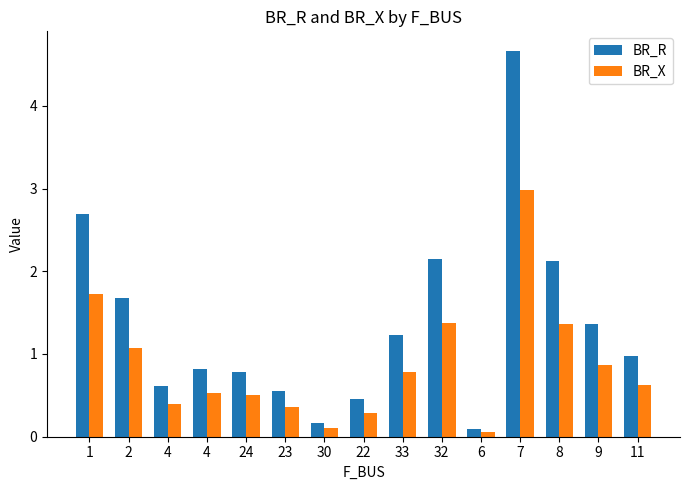

Which series has the widest spread of values?

BR_R